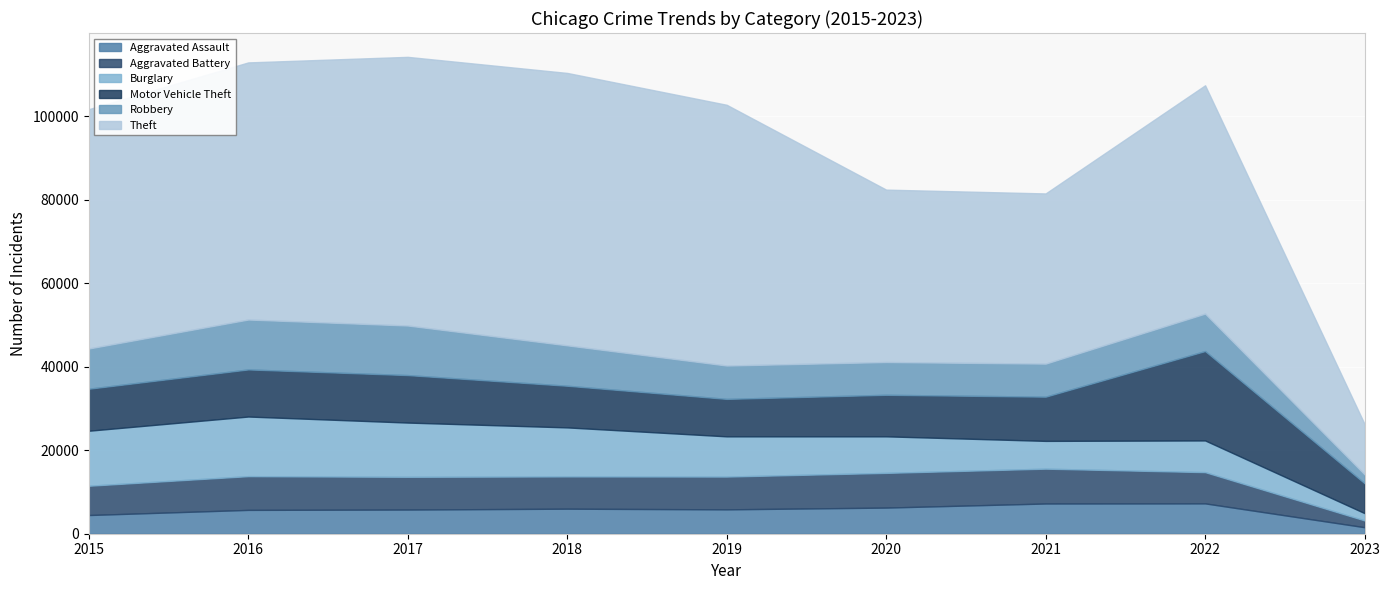

True or false: Burglary and Theft intersect in this chart.

False